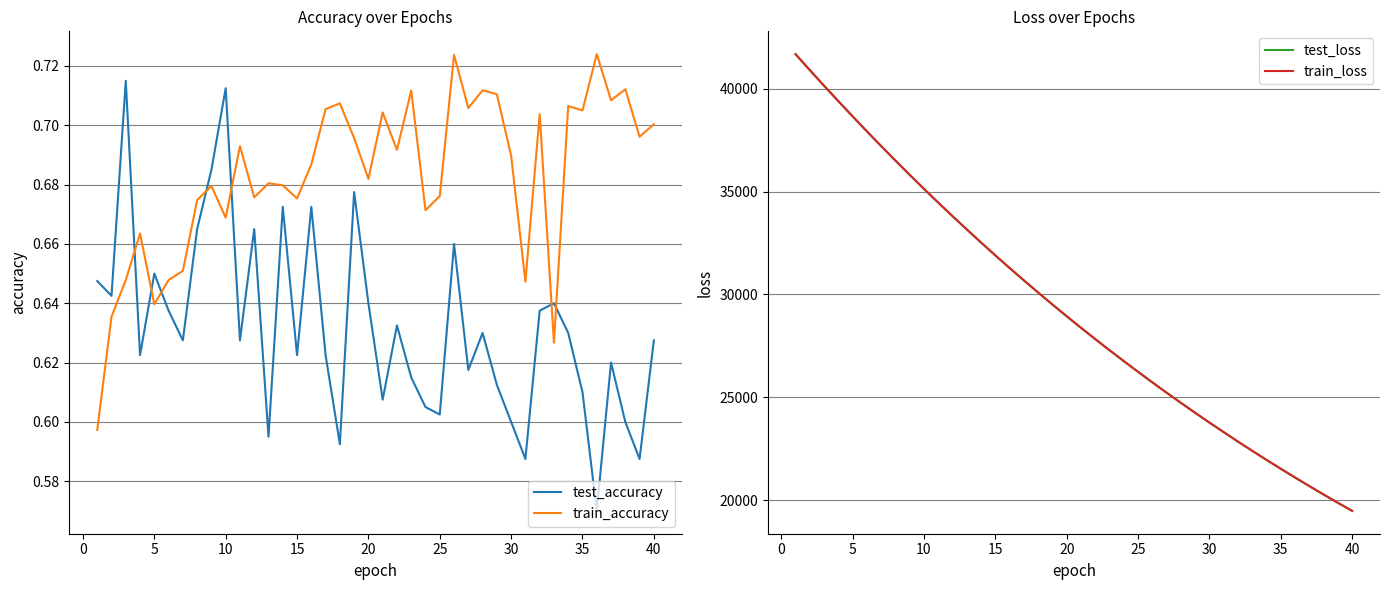

Which series has the widest spread of values?

train_loss